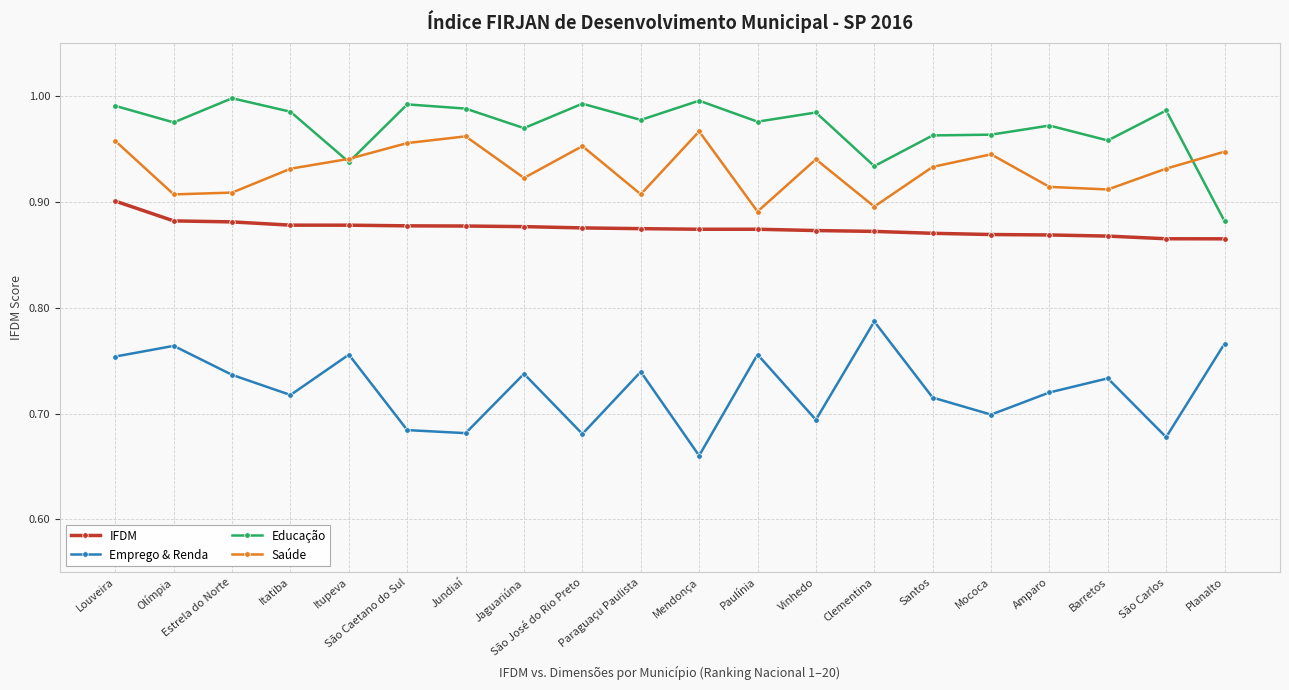

Where is the first local minimum for Educação?

Olímpia